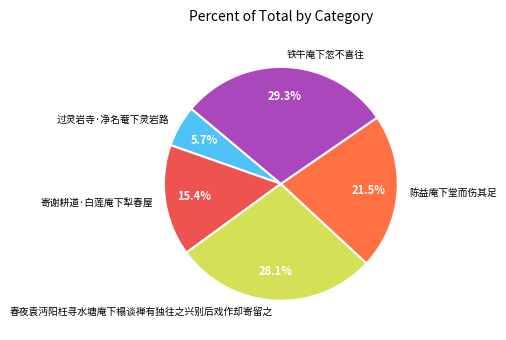

Does any single category account for the majority?

No